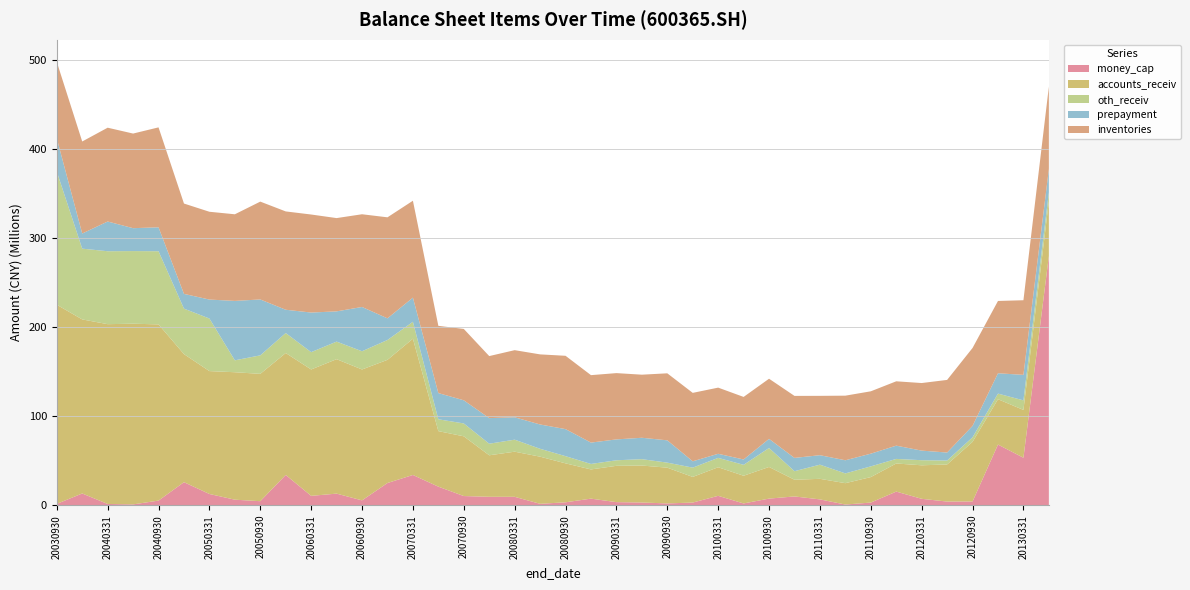

Reading right to left, extract all data points from this chart.

money_cap: 20130630=279923414.5	20130331=53207742.0	20121231=67996153.8	20120930=4074665.6	20120630=3938064.8	20120331=7030574.9	20111231=15144854.3	20110930=2825466.0	20110630=603725.8	20110331=6388639.6	20101231=9694680.2	20100930=7266172.0	20100630=1828100.9	20100331=10389358.8	20091231=2820787.0	20090930=1871042.5	20090630=2871956.1	20090331=3300370.2	20081231=7224442.5	20080930=3130269.4	20080630=1407779.5	20080331=9281258.0	20071231=9302913.4	20070930=10141439.2	20070630=20707971.2	20070331=33833389.4	20061231=24797461.2	20060930=5285891.2	20060630=12867015.1	20060331=10362198.3	20051231=33842217.9	20050930=4351993.8	20050630=6047687.3	20050331=12470230.6	20041231=25724931.0	20040930=5028517.1	20040630=762720.3	20040331=1246175.7	20031231=13034377.4	20030930=1333096.7
accounts_receiv: 20130630=61331857.7	20130331=53725932.2	20121231=50968235.4	20120930=66951987.2	20120630=41692905.9	20120331=37672680.3	20111231=31593143.1	20110930=28638005.3	20110630=24003745.5	20110331=23102753.5	20101231=18775078.6	20100930=35555858.2	20100630=31126151.5	20100331=32120668.3	20091231=28812065.4	20090930=40146006.6	20090630=41562641.1	20090331=40810852.8	20081231=32824284.9	20080930=43750925.1	20080630=52980115.1	20080331=50717390.7	20071231=46637559.1	20070930=67131212.3	20070630=62384487.7	20070331=153161146.0	20061231=138428380.2	20060930=147110140.1	20060630=151102343.9	20060331=142030986.8	20051231=137044398.5	20050930=143109262.8	20050630=143246603.7	20050331=138100039.6	20041231=143920117.4	20040930=198037680.3	20040630=203064088.1	20040331=202064304.8	20031231=195615084.7	20030930=223823139.1
oth_receiv: 20130630=10143372.4	20130331=10746947.7	20121231=6311253.7	20120930=5138735.6	20120630=4426415.1	20120331=5721188.3	20111231=5128252.2	20110930=12042613.0	20110630=10972109.4	20110331=15914978.4	20101231=9598620.5	20100930=21329371.5	20100630=12274520.0	20100331=10527980.9	20091231=10447520.9	20090930=5680752.9	20090630=7146465.2	20090331=6224487.3	20081231=6167216.3	20080930=8085854.5	20080630=8866309.7	20080331=13498204.7	20071231=13023465.2	20070930=14461337.7	20070630=13314052.1	20070331=18980522.3	20061231=22317459.1	20060930=20474910.5	20060630=19743323.2	20060331=19458007.6	20051231=22458138.4	20050930=20799415.9	20050630=13371916.1	20050331=59089925.0	20041231=51134238.3	20040930=82204236.3	20040630=81619701.0	20040331=81965972.0	20031231=79535728.4	20030930=149668545.2
prepayment: 20130630=26303284.4	20130331=28663670.6	20121231=22857744.7	20120930=12817909.1	20120630=8980956.1	20120331=10777882.1	20111231=14904462.0	20110930=14266460.5	20110630=14771346.2	20110331=10648384.7	20101231=14935092.4	20100930=10248738.3	20100630=6005095.2	20100331=4598599.9	20091231=7106337.2	20090930=25060025.7	20090630=24061154.7	20090331=23474449.6	20081231=24001994.2	20080930=30386922.6	20080630=27321594.9	20080331=25151422.2	20071231=28759788.0	20070930=26027827.0	20070630=29456309.7	20070331=27146471.1	20061231=24318945.4	20060930=49759189.5	20060630=33977508.9	20060331=44513647.7	20051231=26170686.9	20050930=62813875.0	20050630=66791481.9	20050331=21296924.0	20041231=16576482.5	20040930=26892354.4	20040630=25741867.4	20040331=33402505.9	20031231=16991547.9	20030930=37377166.4
inventories: 20130630=92575452.1	20130331=83858921.5	20121231=81256058.6	20120930=87581963.7	20120630=81617886.8	20120331=75938230.0	20111231=72321787.3	20110930=70078993.1	20110630=72598883.2	20110331=66693000.7	20101231=69689955.2	20100930=67591377.7	20100630=70305372.2	20100331=74348531.8	20091231=76911423.4	20090930=75314328.9	20090630=70892931.3	20090331=74488330.5	20081231=75796786.3	20080930=82408664.2	20080630=78772602.8	20080331=75443792.1	20071231=69717272.2	20070930=80185859.8	20070630=75562249.4	20070331=108899567.6	20061231=113523782.9	20060930=104204378.3	20060630=104828043.8	20060331=110178058.2	20051231=110500098.0	20050930=109966300.9	20050630=97339964.3	20050331=98681526.0	20041231=101516926.0	20040930=112315541.4	20040630=106335055.8	20040331=105432303.7	20031231=103432035.3	20030930=85880287.1